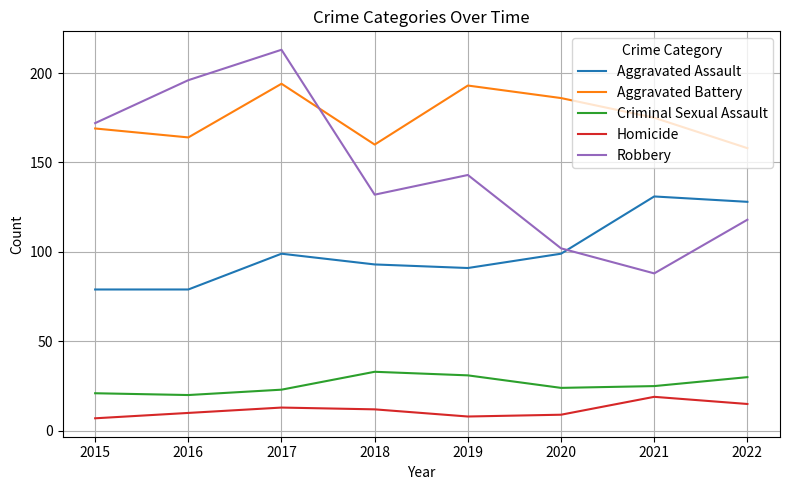

What are all the series names shown in the legend?

Aggravated Assault, Aggravated Battery, Criminal Sexual Assault, Homicide, Robbery